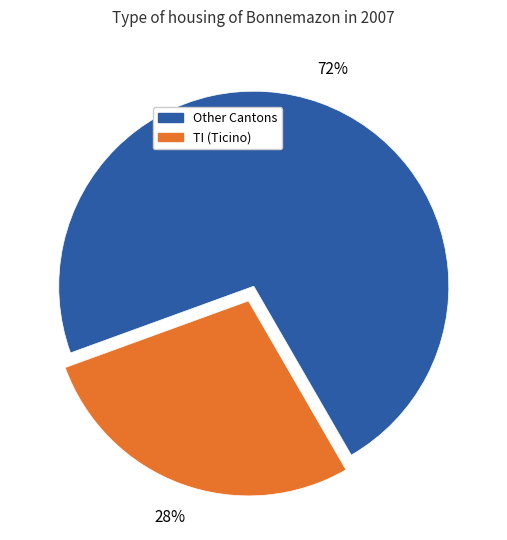

Is there a majority slice in this chart?

Yes